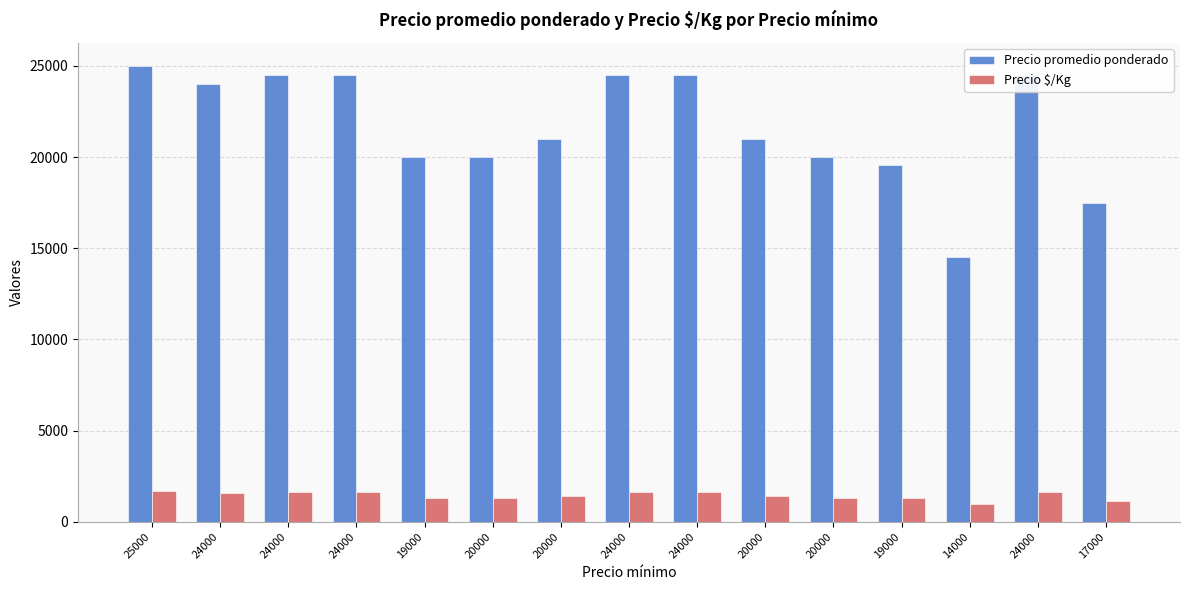

Count the number of data series in this chart.

2